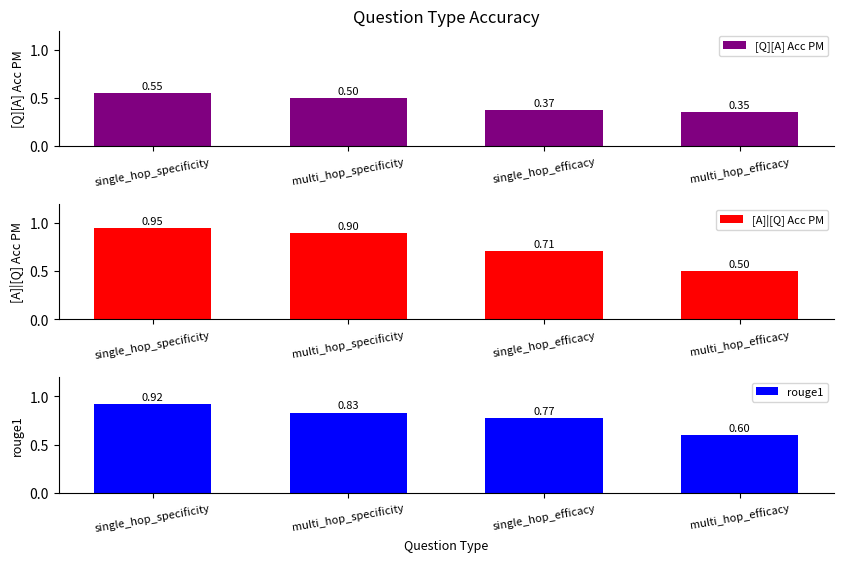

What is the difference between the [A]|[Q] Acc PM values at multi_hop_specificity and single_hop_efficacy?

0.2